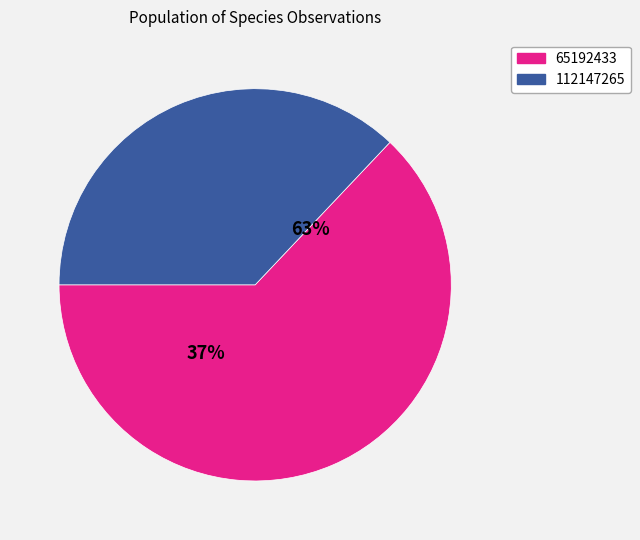

What is the largest slice in the pie chart?

65192433